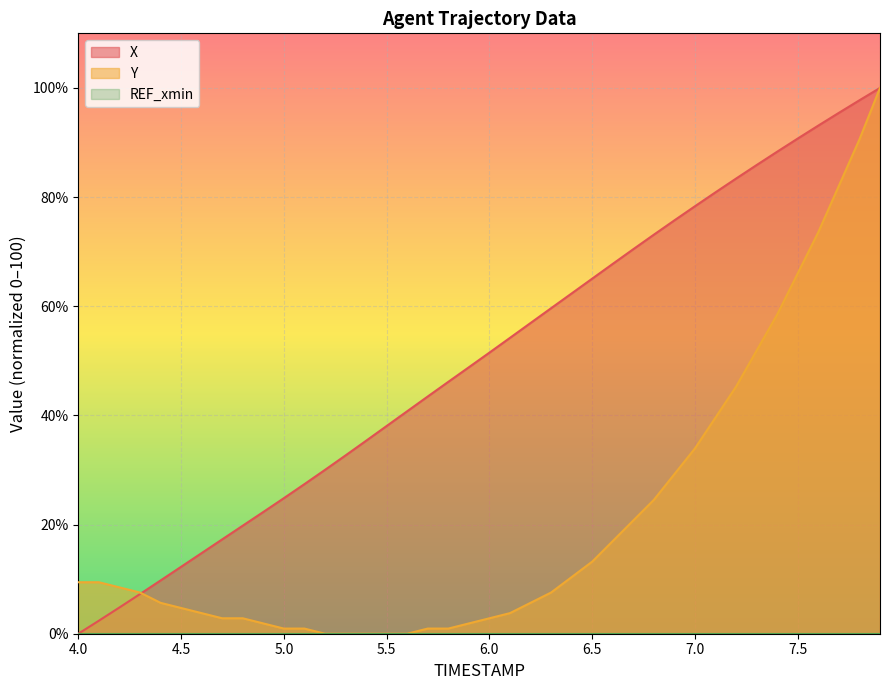

Reading left to right, what are all the values shown in this chart?

X: 0.0	2.4	4.8	7.3	9.8	12.3	14.8	17.3	19.8	22.3	24.8	27.4	30.0	32.7	35.4	38.1	40.8	43.5	46.1	48.8	51.5	54.2	56.9	59.6	62.3	65.1	67.8	70.5	73.1	75.7	78.3	80.9	83.4	85.9	88.3	90.7	93.1	95.4	97.7	100.0
Y: 9.4	9.4	8.5	7.5	5.7	4.7	3.8	2.8	2.8	1.9	0.9	0.9	0.0	0.0	0.0	0.0	0.0	0.9	0.9	1.9	2.8	3.8	5.7	7.5	10.4	13.2	17.0	20.8	24.5	29.2	34.0	39.6	45.3	51.9	58.5	66.0	73.6	82.1	90.6	100.0